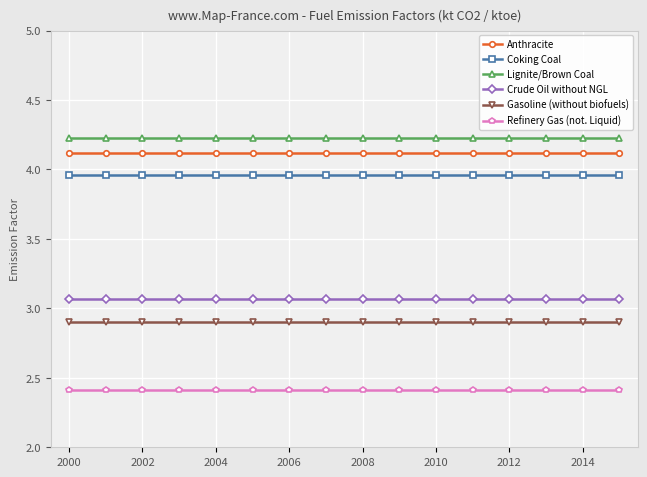

What is the lowest value of the Gasoline (without biofuels) series?

2.9